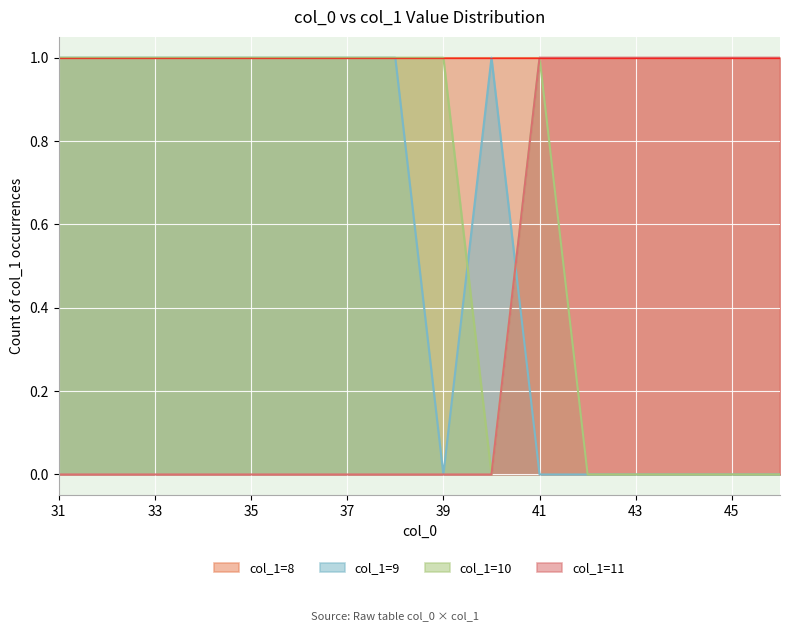

The col_1=10 series shows 1 at 37. True or false?

True